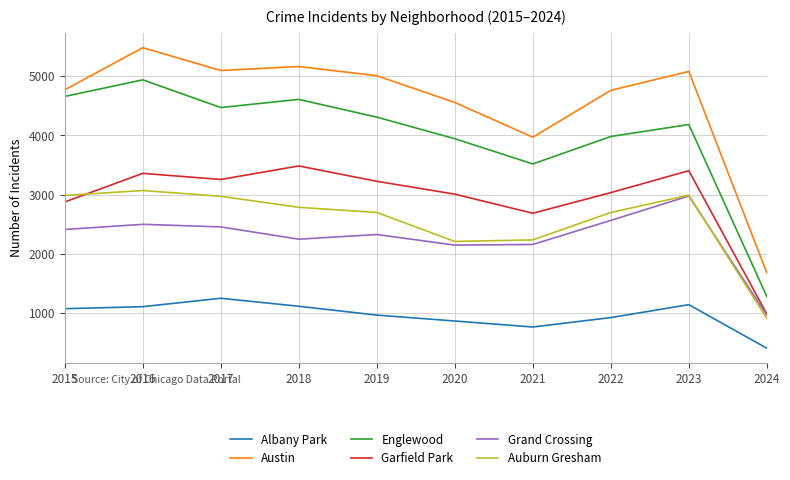

Which series has the largest range (max minus min)?

Austin